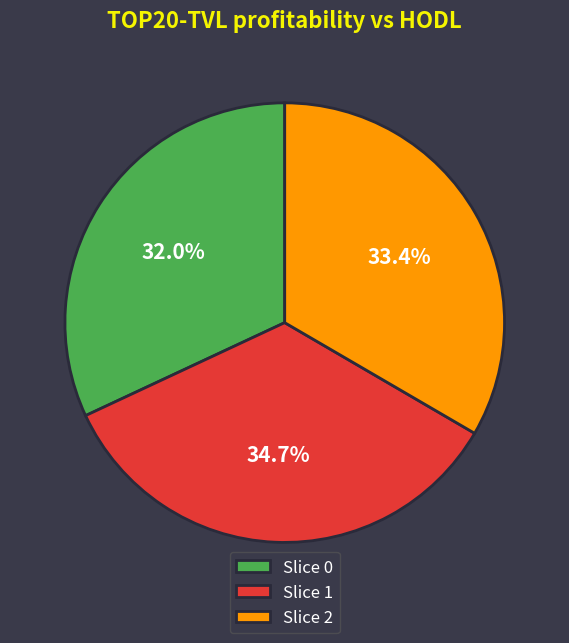

What is the total percentage of Slice 1 and Slice 2?

68.0%